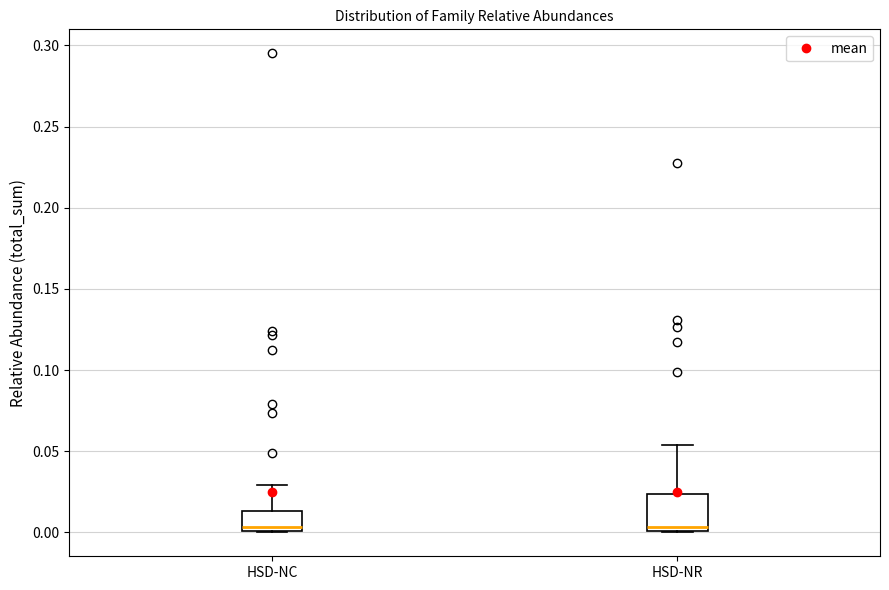

Where does the median line of the box for HSD-NC sit on the y-axis? The values are not printed on the chart, so give them approximately, as read against the axis.

0.005